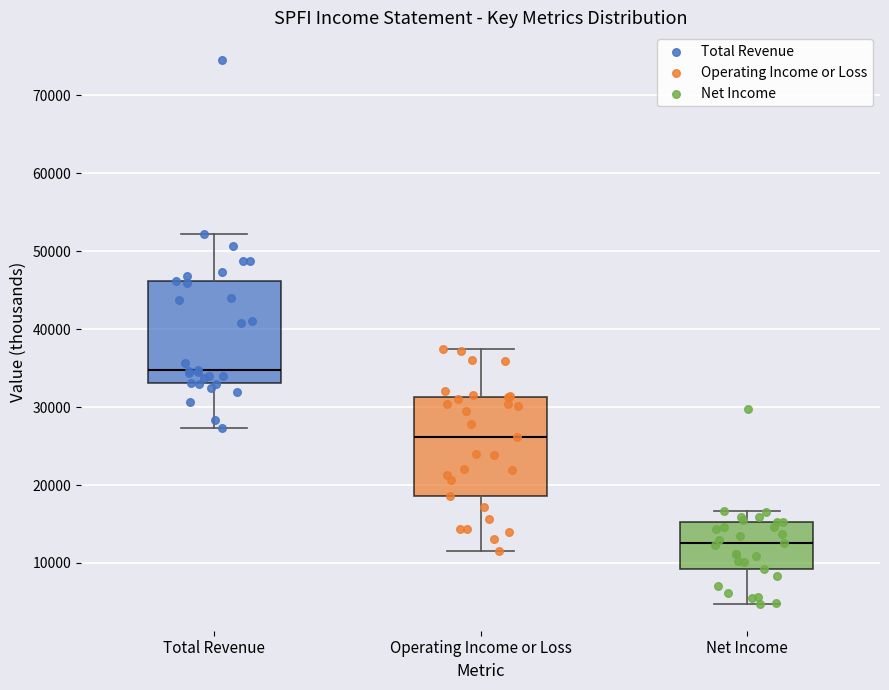

Where is the lower edge of the box for Net Income on the y-axis? The values are not printed on the chart, so give them approximately, as read against the axis.

9000